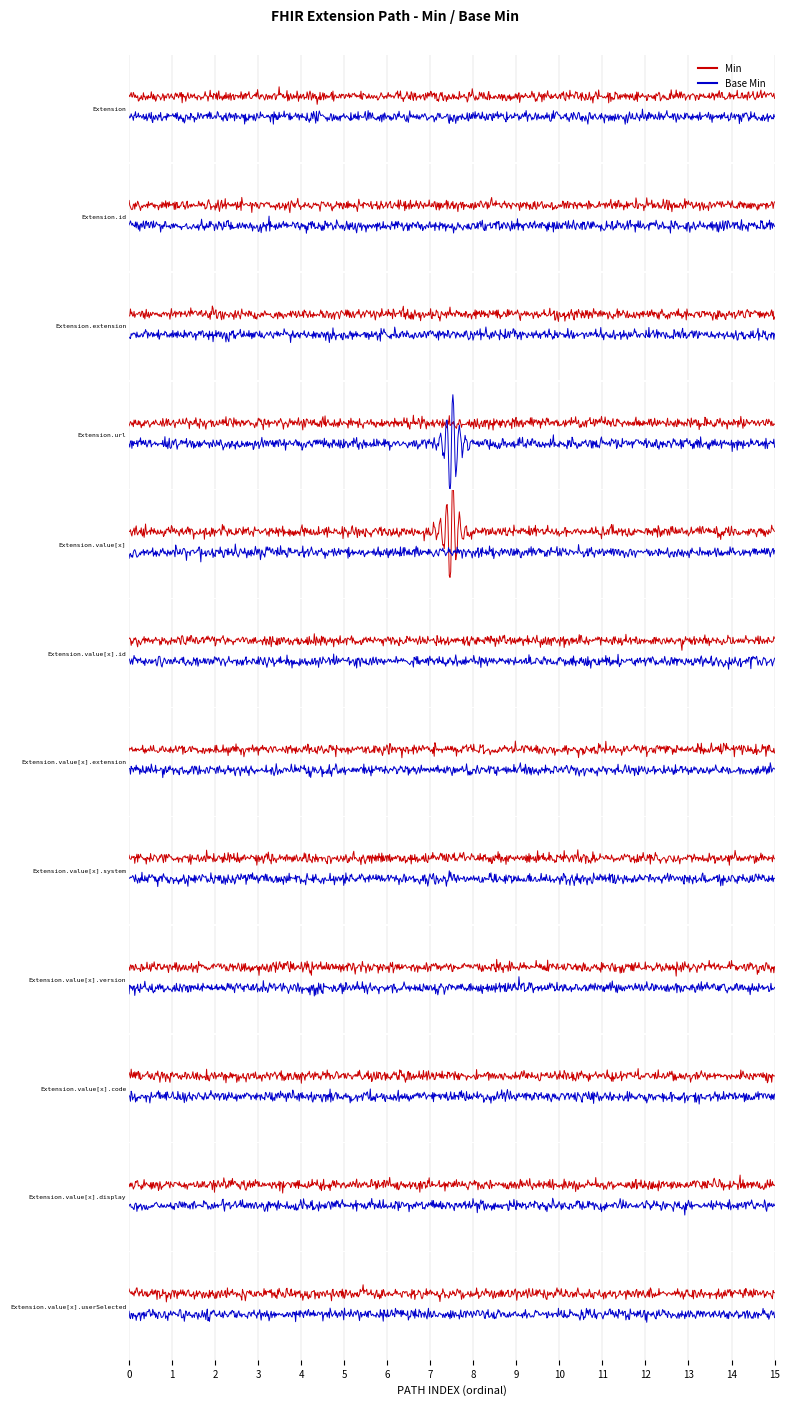

What is the difference between the maximum and second lowest values in the Min series?

1